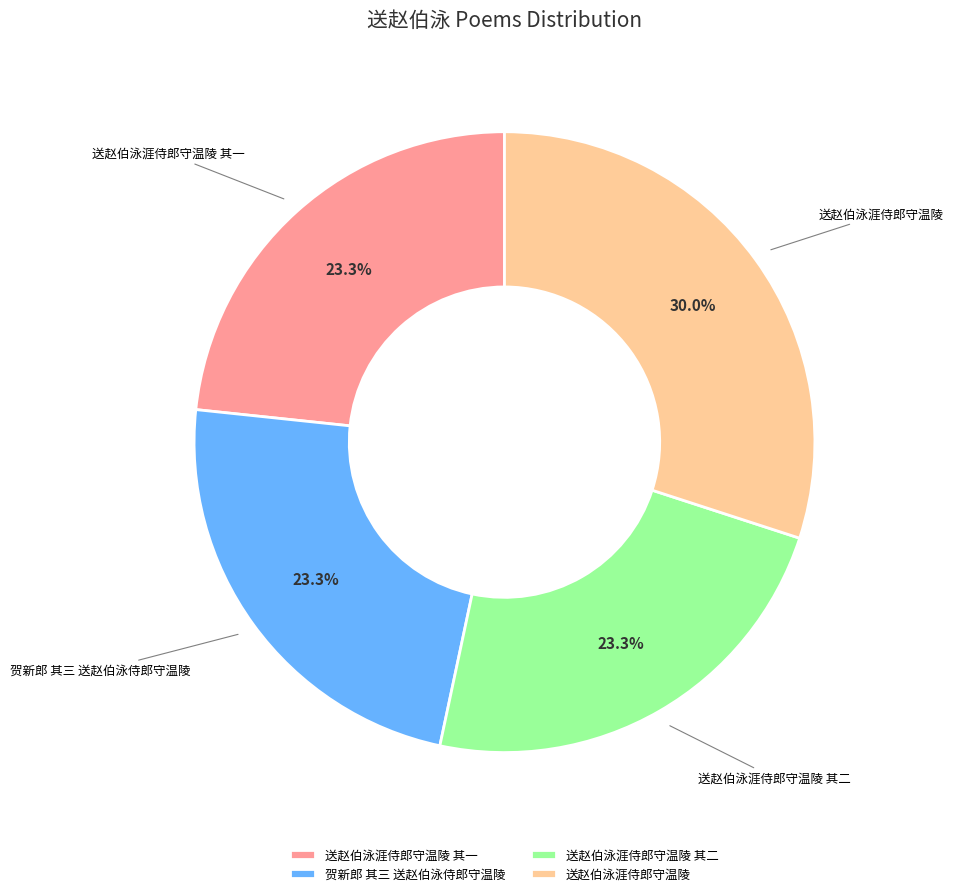

To the nearest percent, what portion does 贺新郎 其三 送赵伯泳侍郎守温陵 represent?

23%